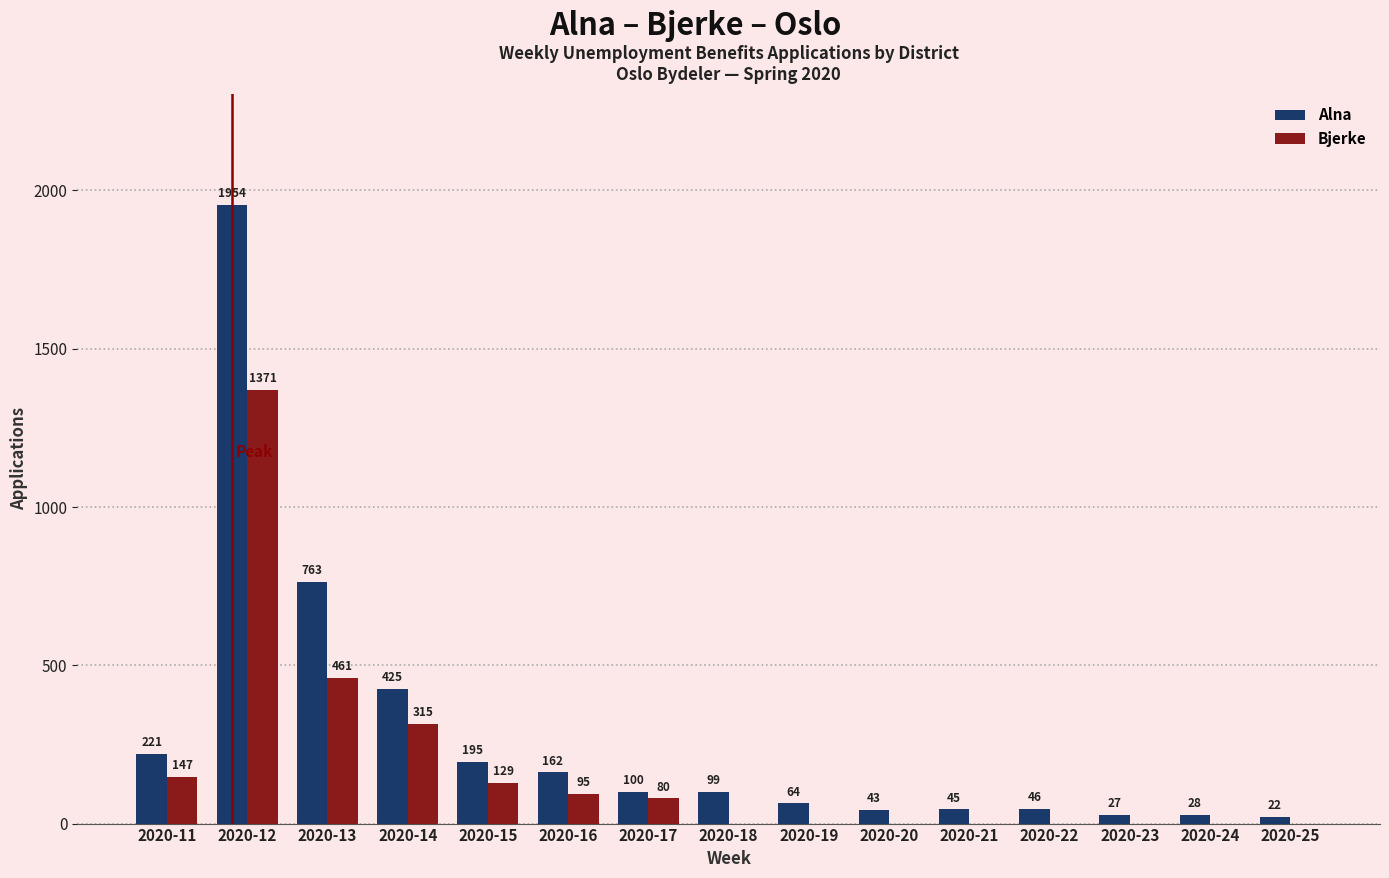

Which series changed the most between 2020-17 and 2020-18?

Bjerke